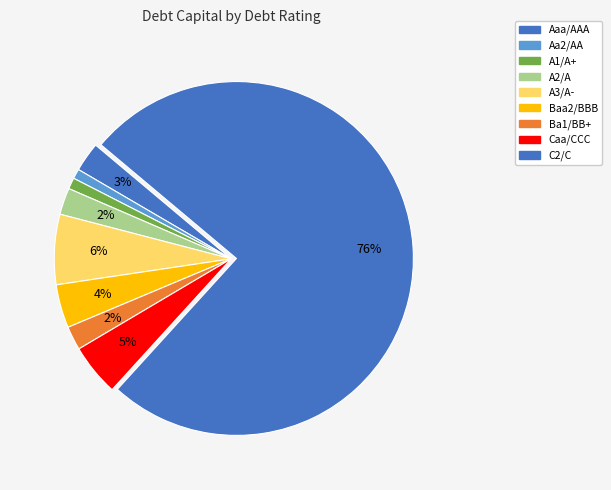

Which category has the biggest portion of the pie?

C2/C